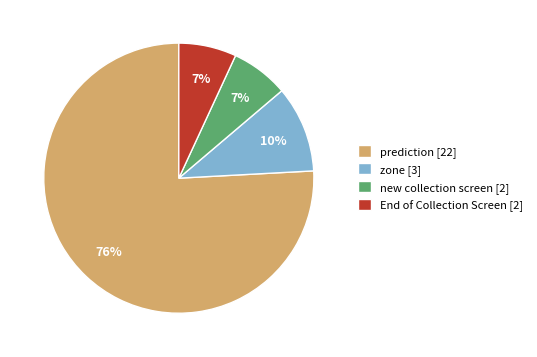

How many segments does this pie chart have?

4